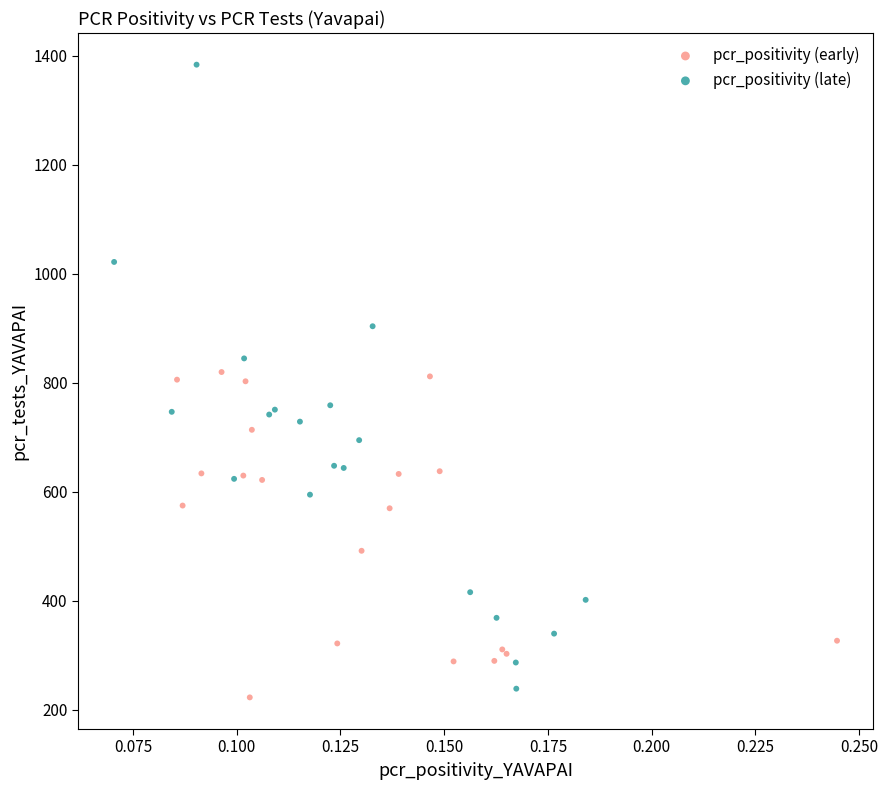

Which series contains the highest Y value?

pcr_positivity (late)